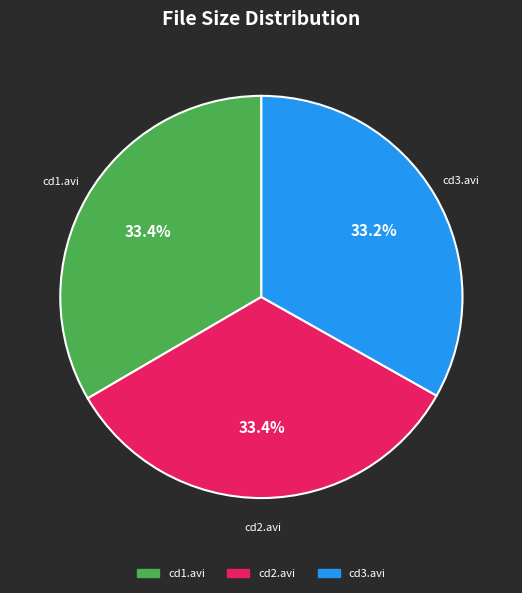

Is there a majority slice in this chart?

No